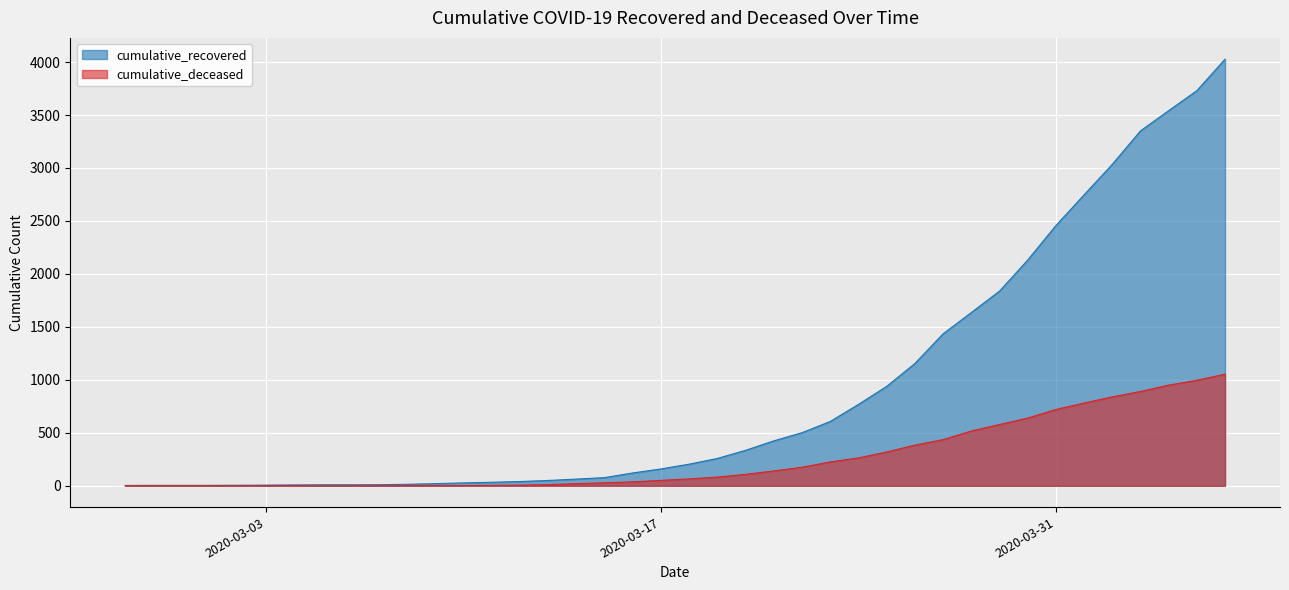

True or false: cumulative_deceased has a value of 0 at 2020-03-03.

True